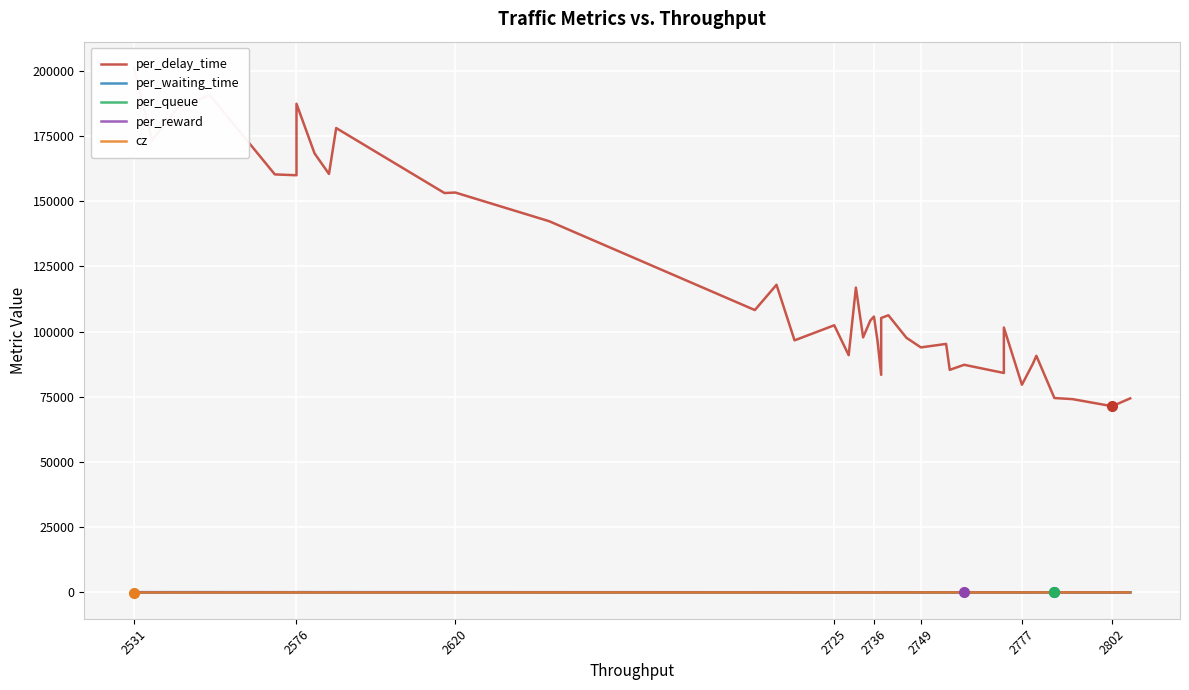

What is the maximum value for per_waiting_time?

98.5